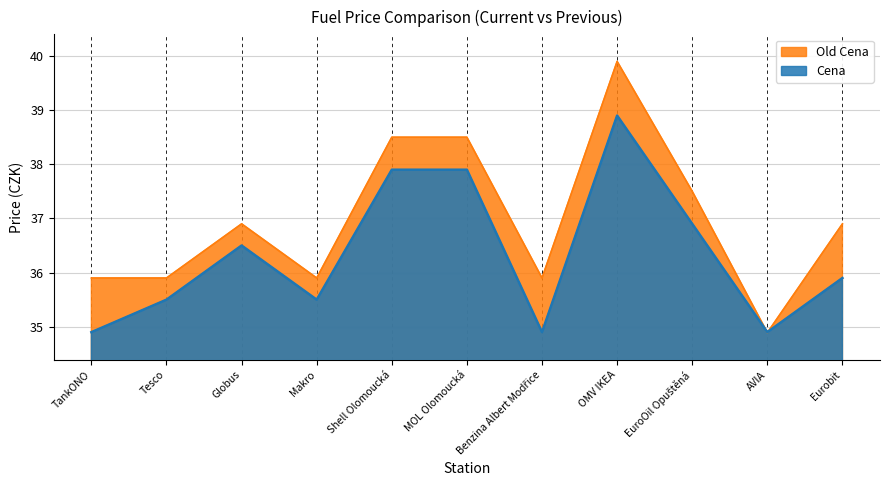

What is the lowest value of the Cena series?

34.9